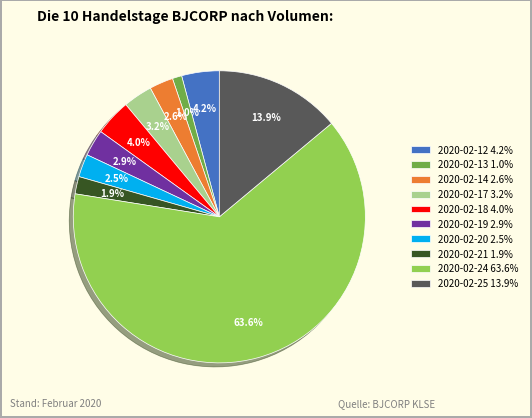

How many segments does this pie chart have?

10